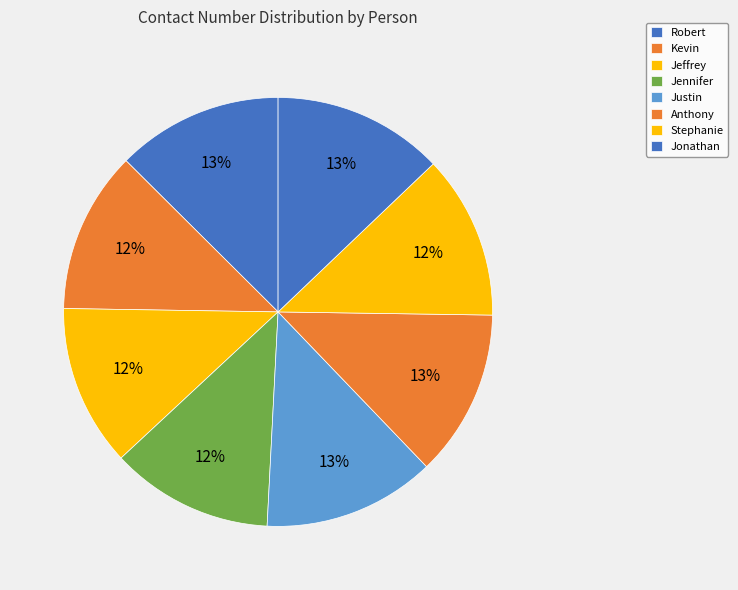

Combined, what portion of the pie is Anthony and Kevin?

24.8%